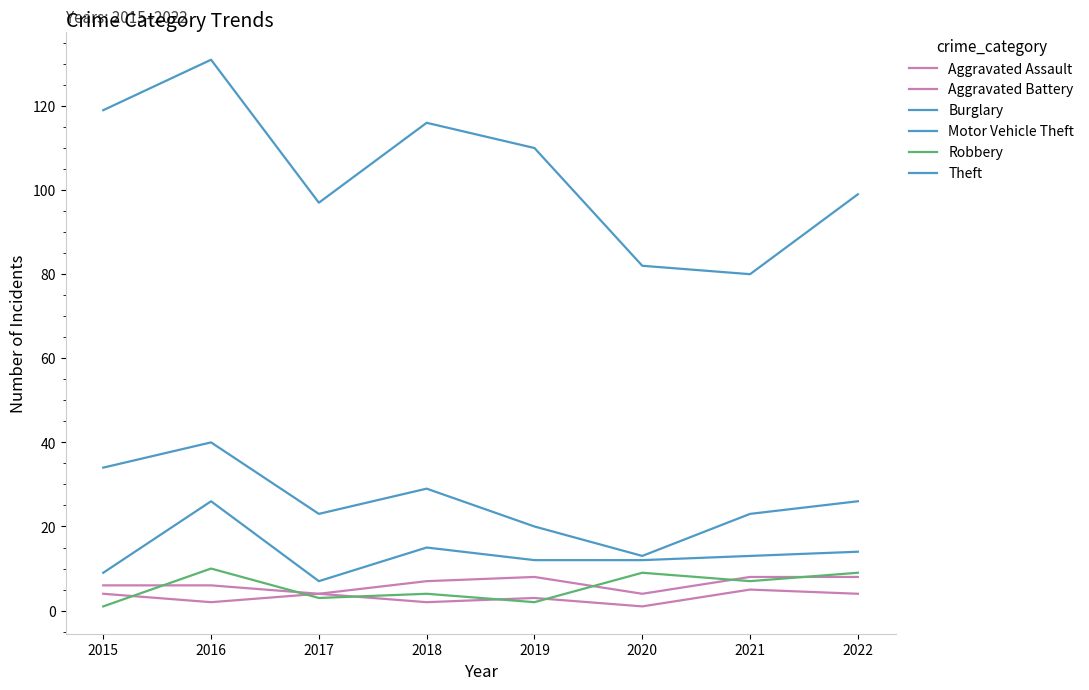

What is the value of the Aggravated Battery point at the 6th from the left?

1